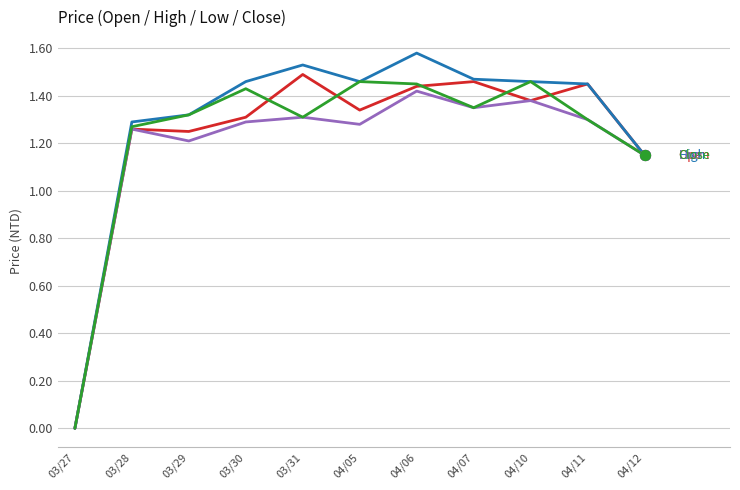

What is the total value across all series at 03/31?

5.6